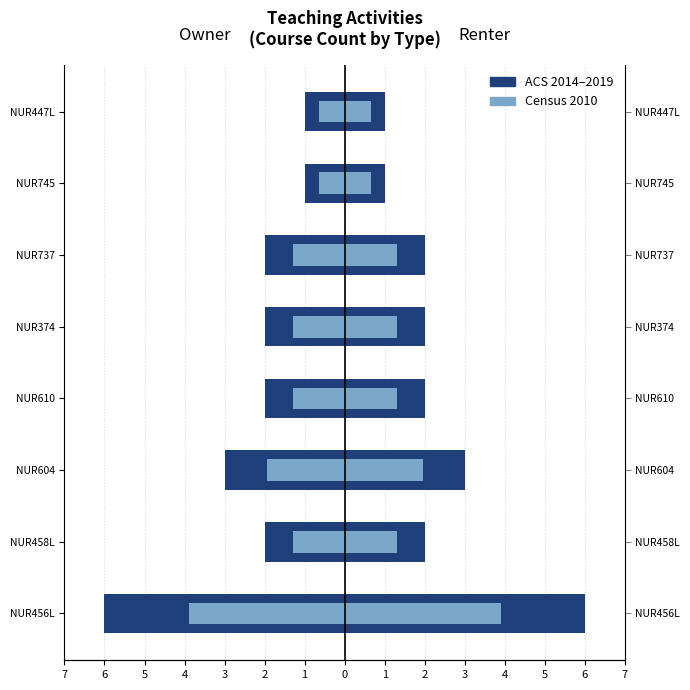

What is the value of the Owner (Count) bar at the 8th from the left?

-1.0